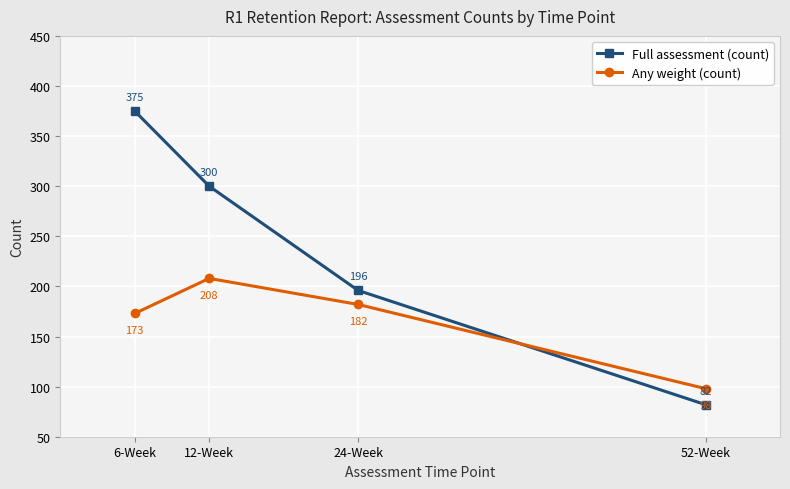

The value of Full assessment (count) at 12-Week is 506. True or false?

False